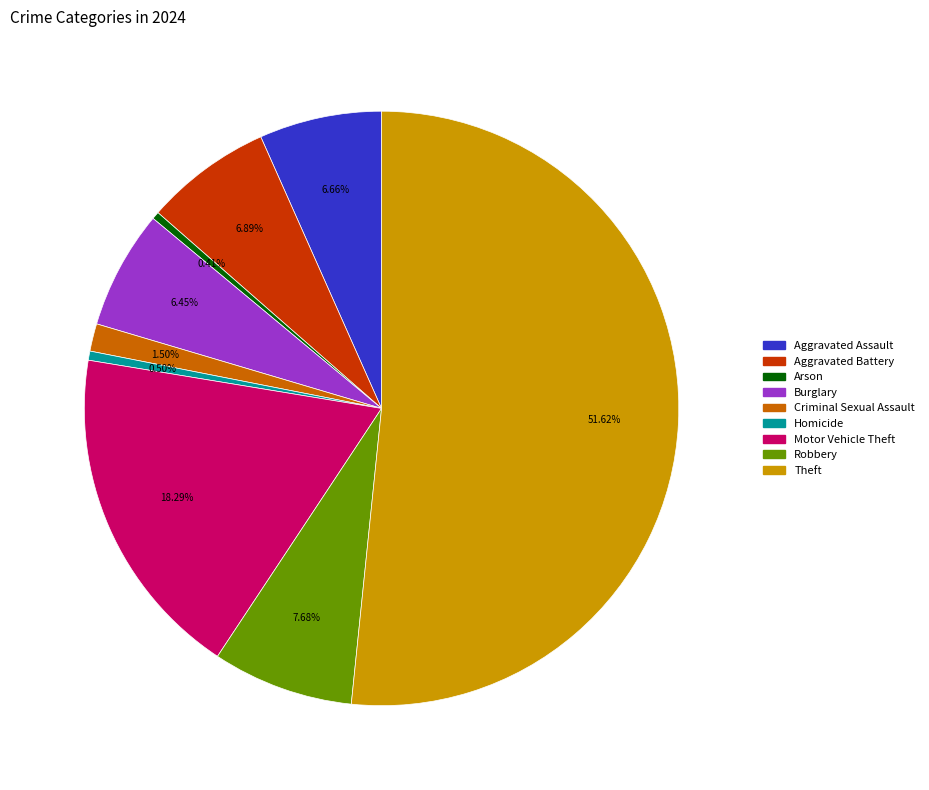

Which has a higher value, Theft or Motor Vehicle Theft?

Theft